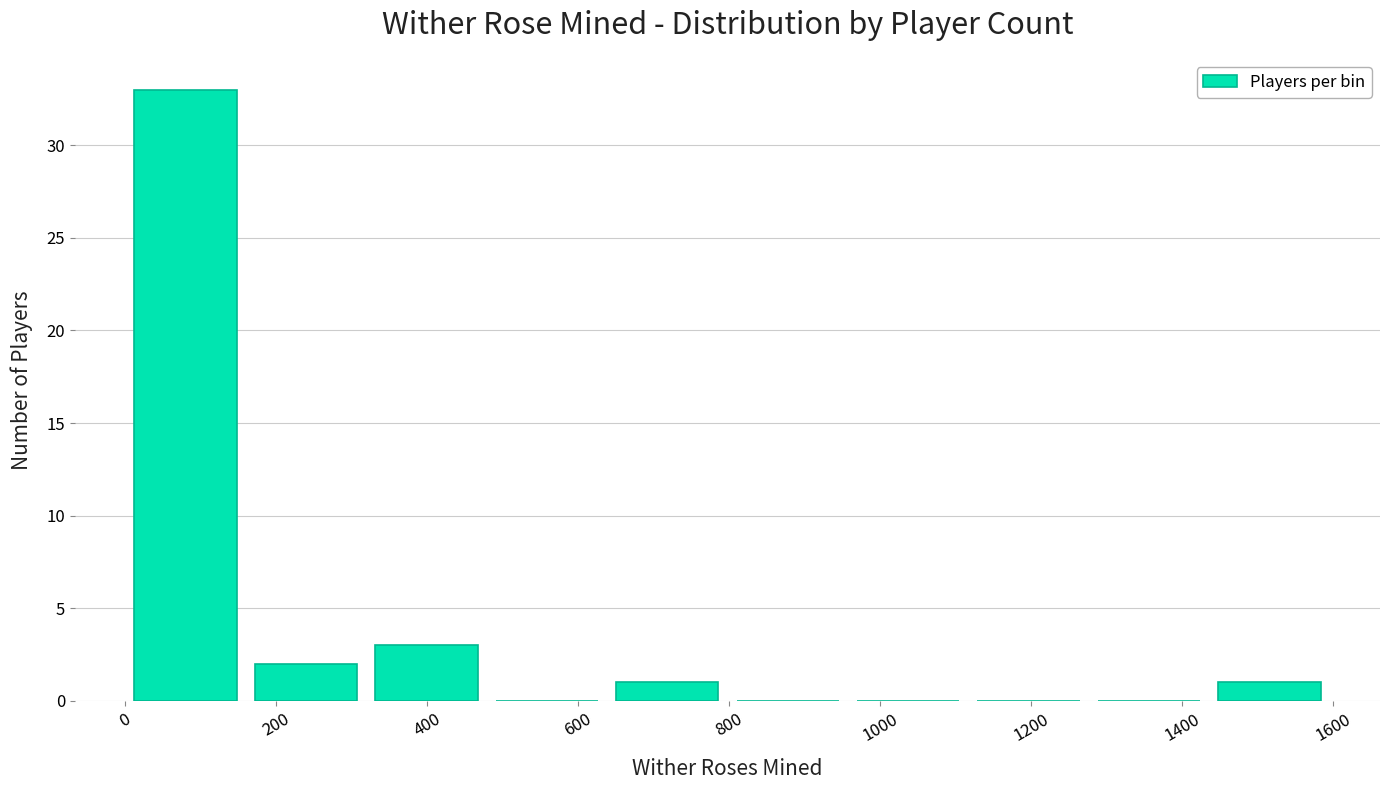

What is the height of the bar covering 1440 to 1600 on the x-axis? Neither the bar edges nor the heights are printed on the chart, so give them approximately, as read against the axes.

1